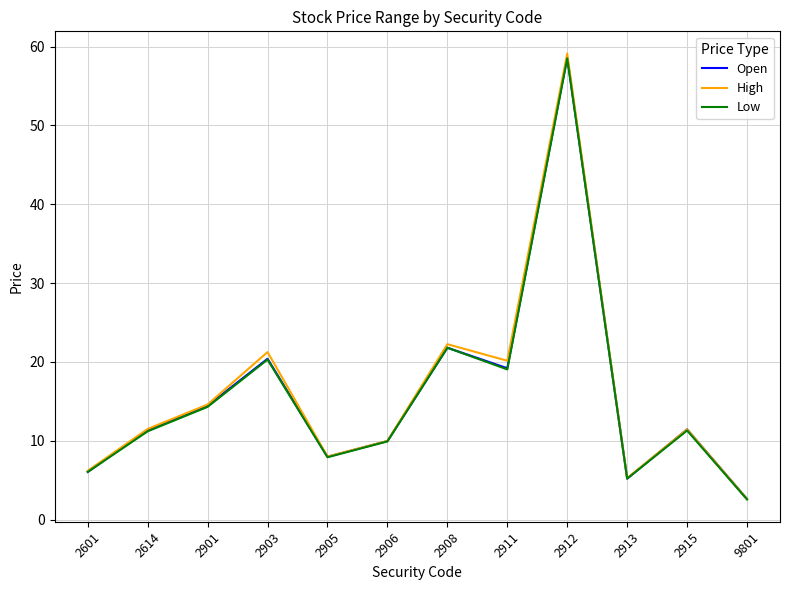

What is the difference between the second highest and second lowest values in the High series?

17.0